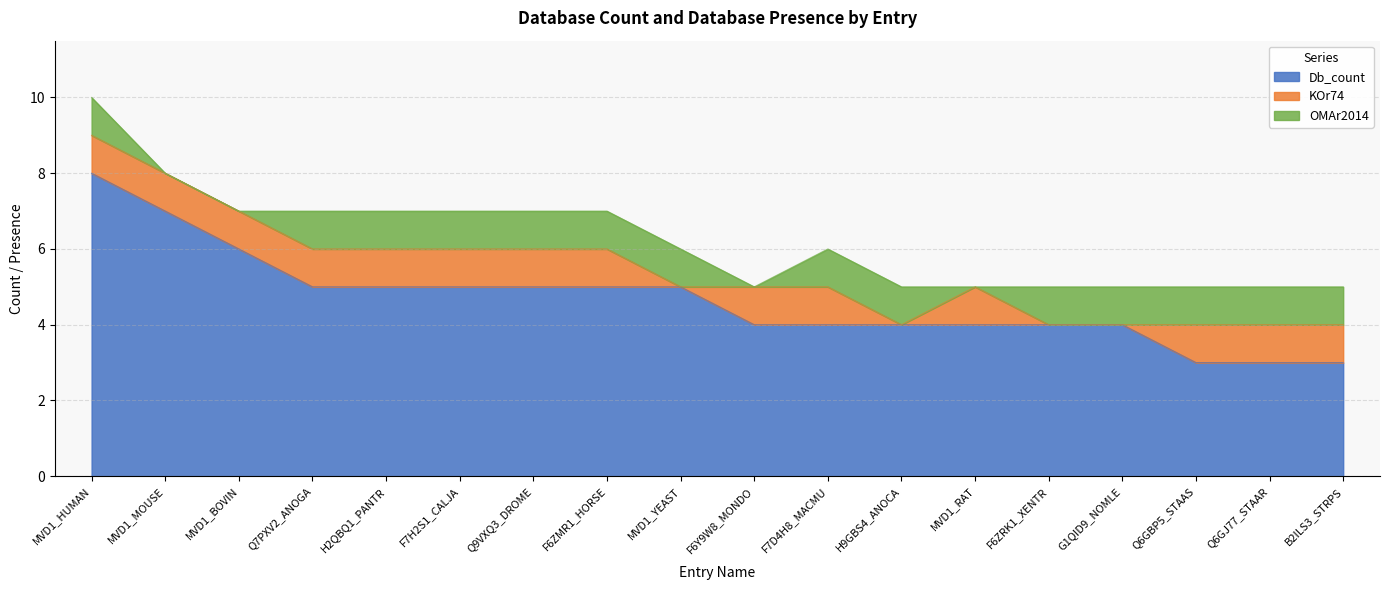

What is the minimum value for Db_count?

3